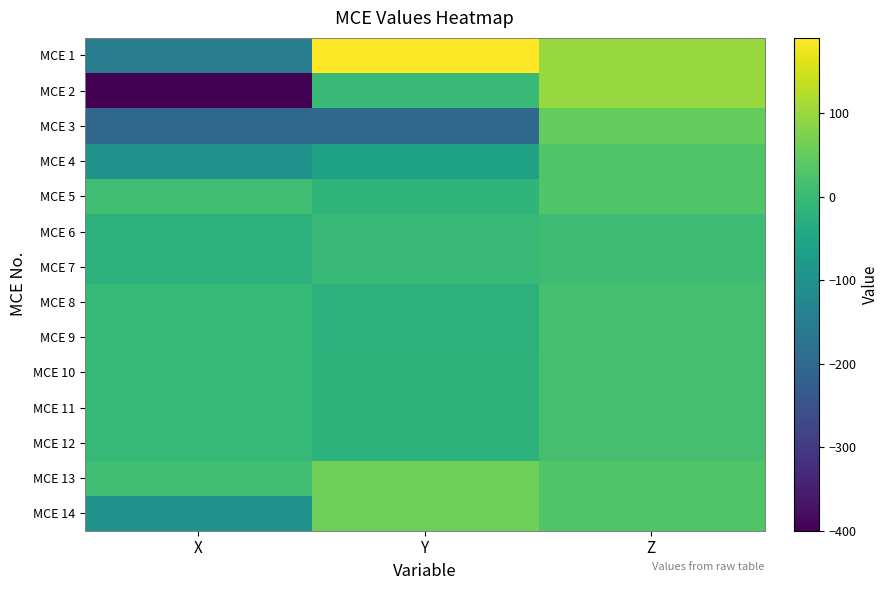

Rank the series by their maximum value, from highest to lowest.

MCE 1, MCE 2, MCE 13, MCE 14, MCE 3, MCE 4, MCE 5, MCE 8, MCE 9, MCE 10, MCE 11, MCE 12, MCE 6, MCE 7